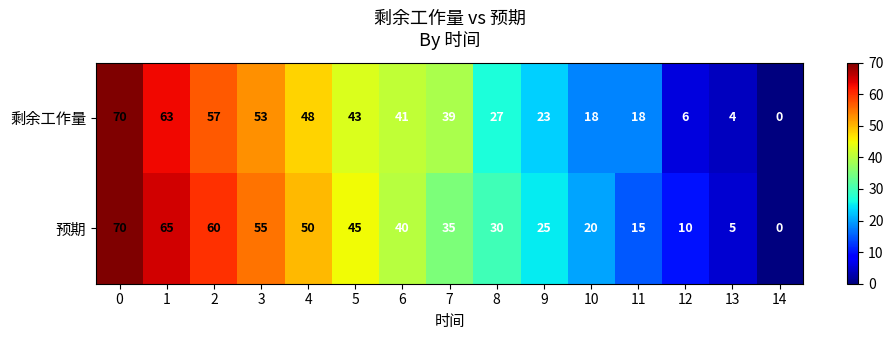

Reading right to left, extract all data points from this chart.

剩余工作量: 0	4	6	18	18	23	27	39	41	43	48	53	57	63	70
预期: 0	5	10	15	20	25	30	35	40	45	50	55	60	65	70